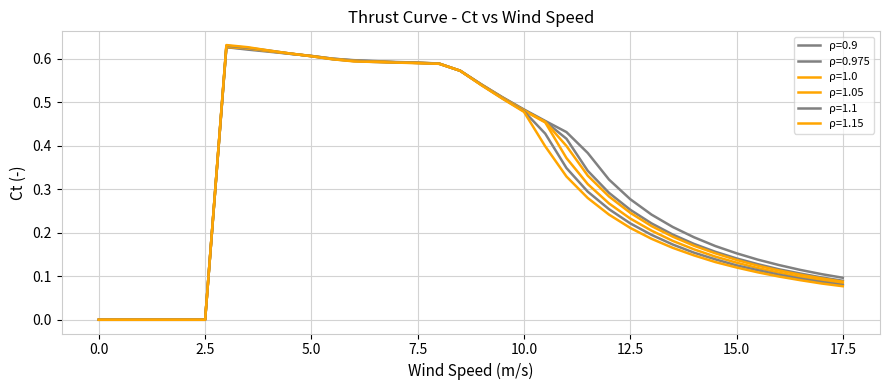

At which category is the sum across all series the highest?

3